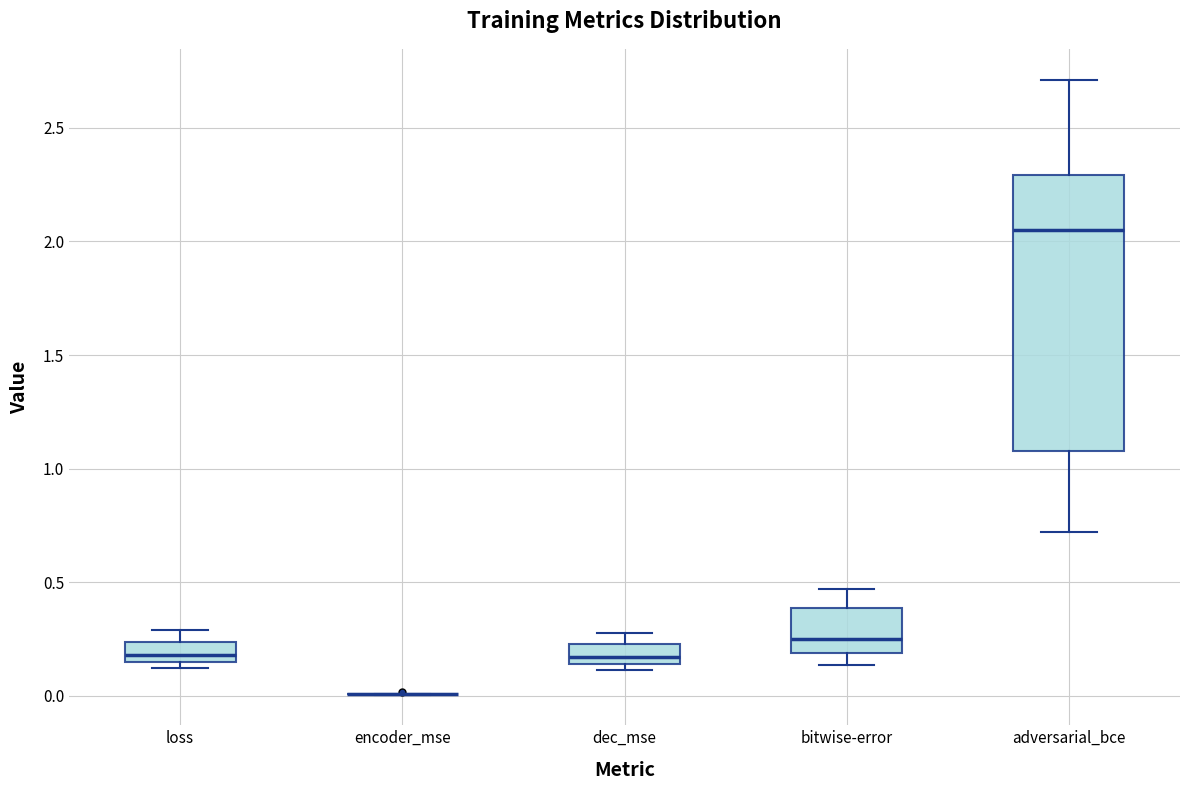

Which box is the tallest, from its lower edge to its upper edge?

adversarial_bce